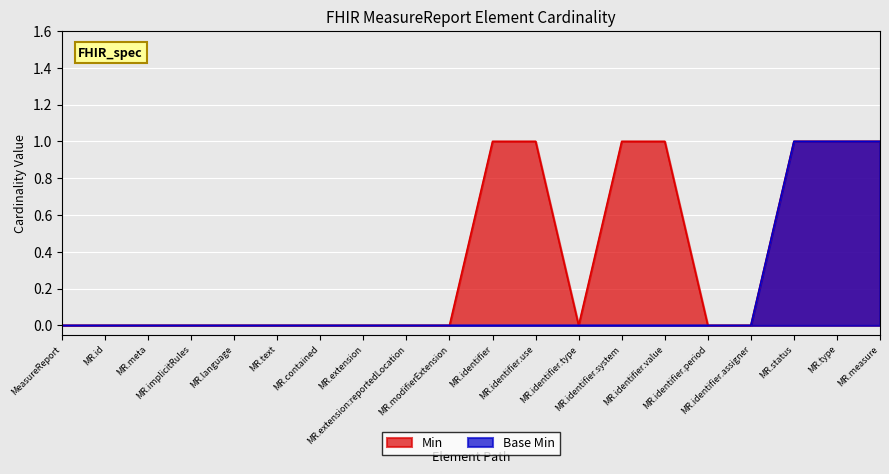

Reading right to left, list all the values displayed in this chart.

Min: MR.measure=1	MR.type=1	MR.status=1	MR.identifier.assigner=0	MR.identifier.period=0	MR.identifier.value=1	MR.identifier.system=1	MR.identifier.type=0	MR.identifier.use=1	MR.identifier=1	MR.modifierExtension=0	MR.extension:reportedLocation=0	MR.extension=0	MR.contained=0	MR.text=0	MR.language=0	MR.implicitRules=0	MR.meta=0	MR.id=0	MeasureReport=0
Base Min: MR.measure=1	MR.type=1	MR.status=1	MR.identifier.assigner=0	MR.identifier.period=0	MR.identifier.value=0	MR.identifier.system=0	MR.identifier.type=0	MR.identifier.use=0	MR.identifier=0	MR.modifierExtension=0	MR.extension:reportedLocation=0	MR.extension=0	MR.contained=0	MR.text=0	MR.language=0	MR.implicitRules=0	MR.meta=0	MR.id=0	MeasureReport=0